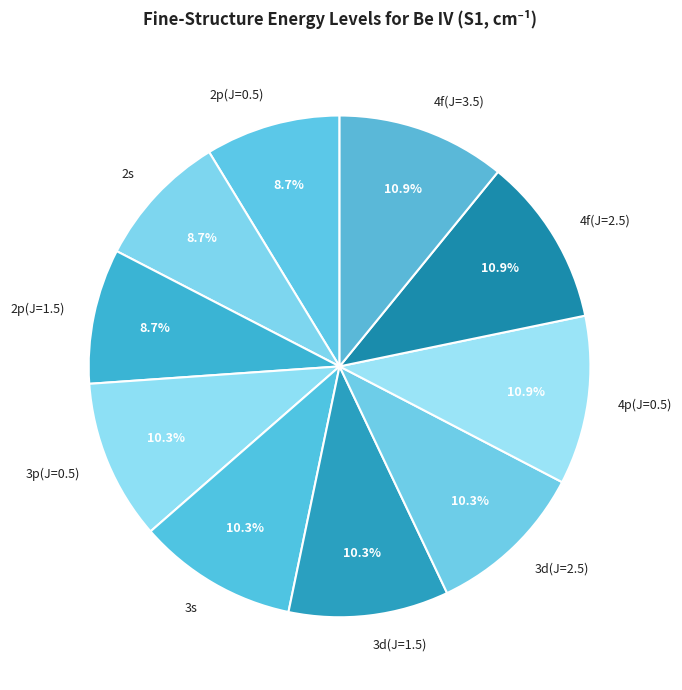

Is 2p(J=1.5) the majority of the pie?

No